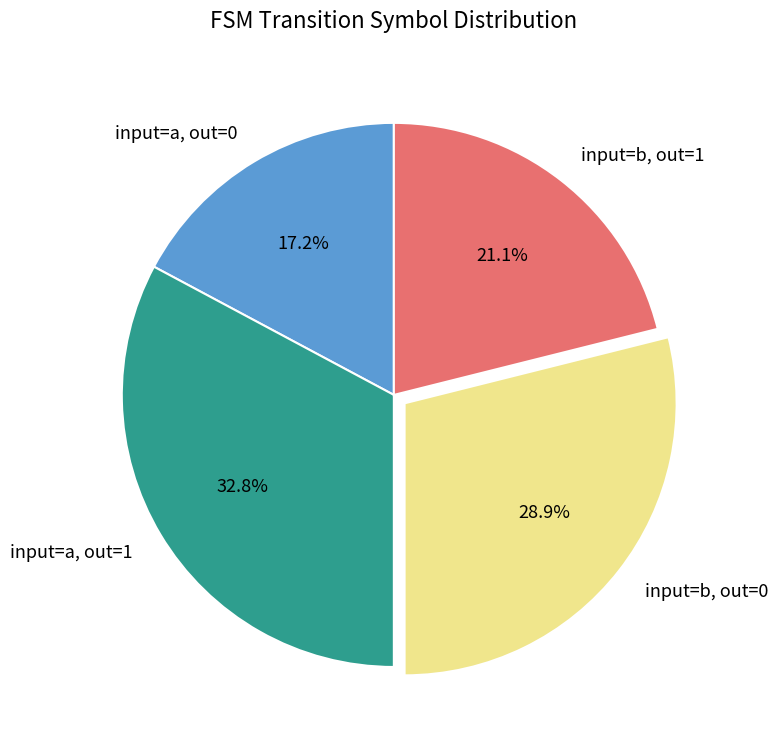

Rank the categories by value from lowest to highest.

input=a, out=0, input=b, out=1, input=b, out=0, input=a, out=1